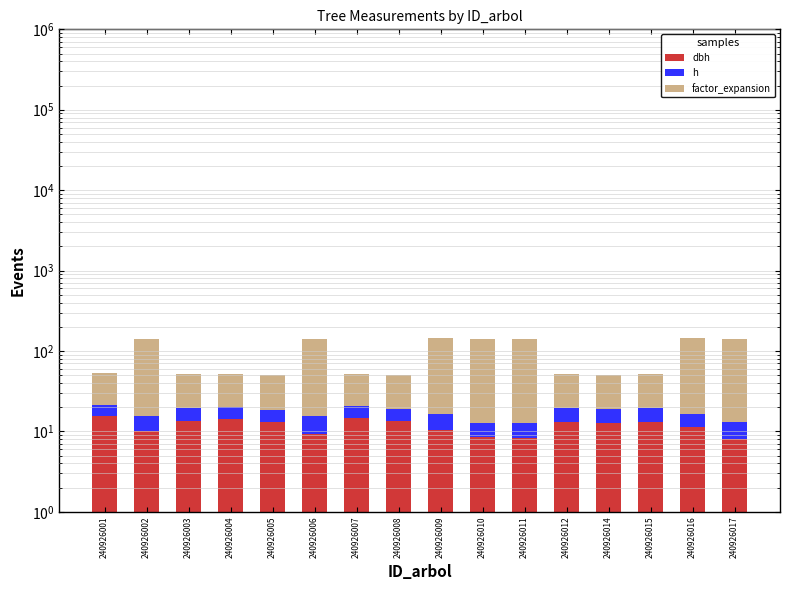

Is the value of factor_expansion at 240926004 greater than the value of h at 240926005?

Yes